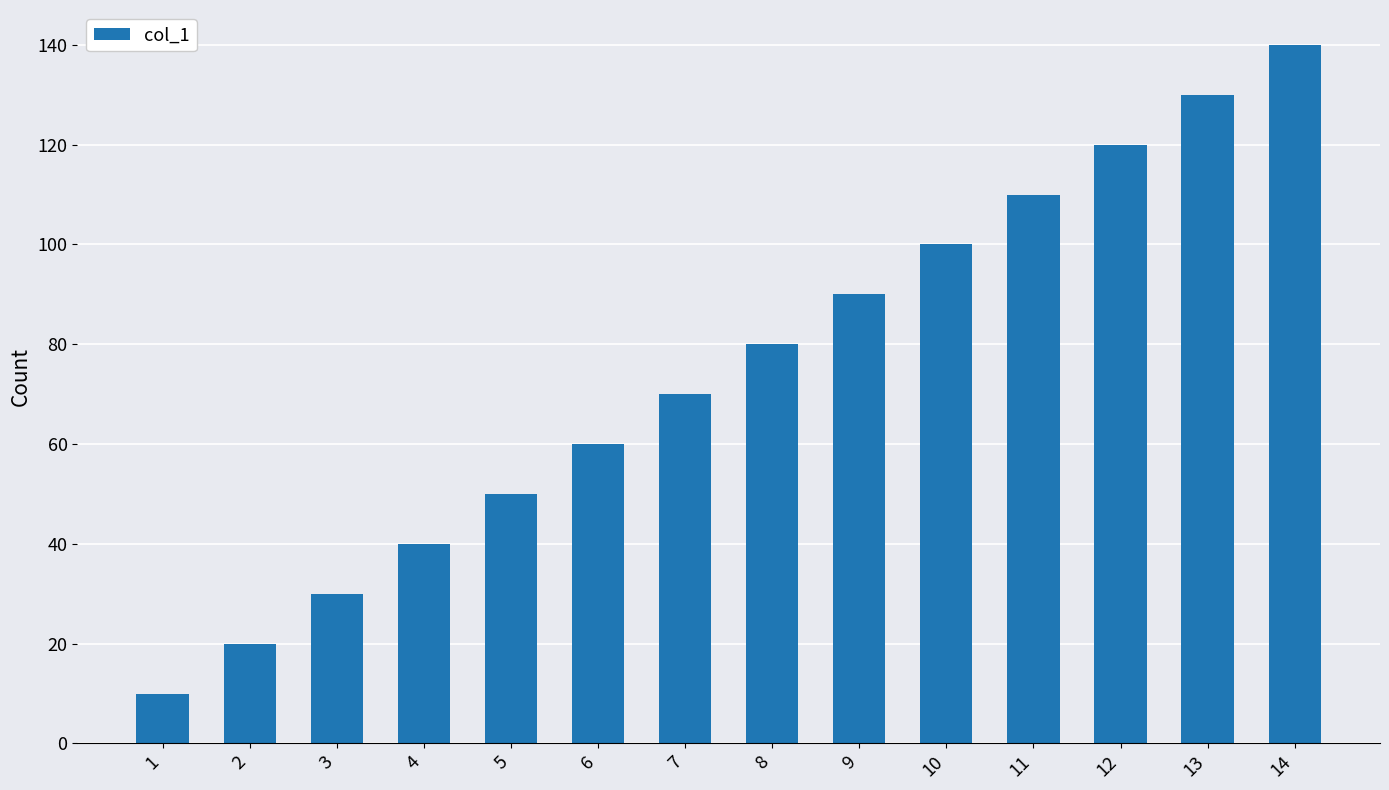

What is the value of the 10th bar from the left?

100